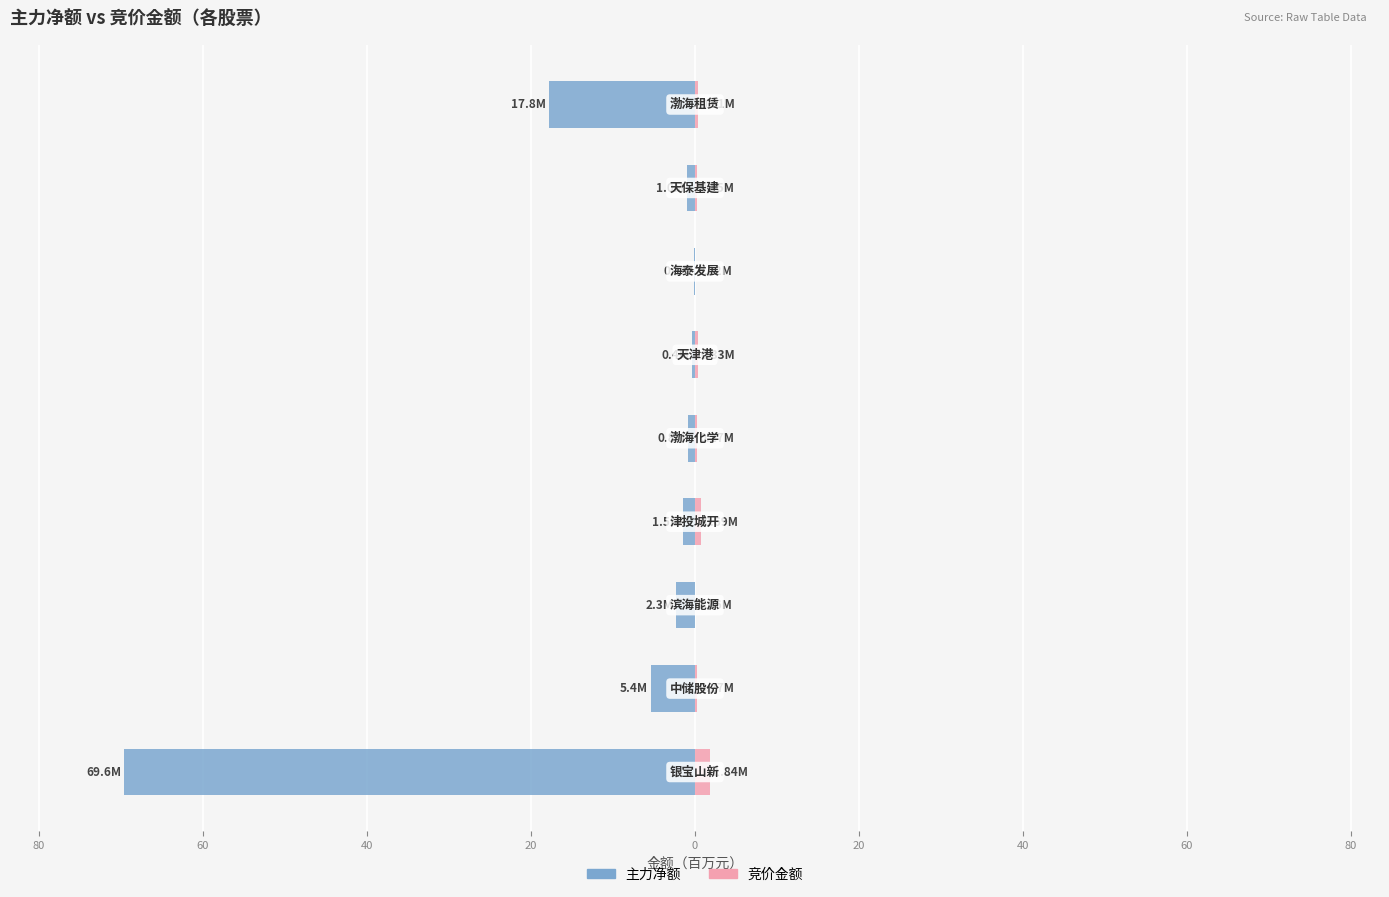

What are all the series names shown in the legend?

主力净额, 竞价金额